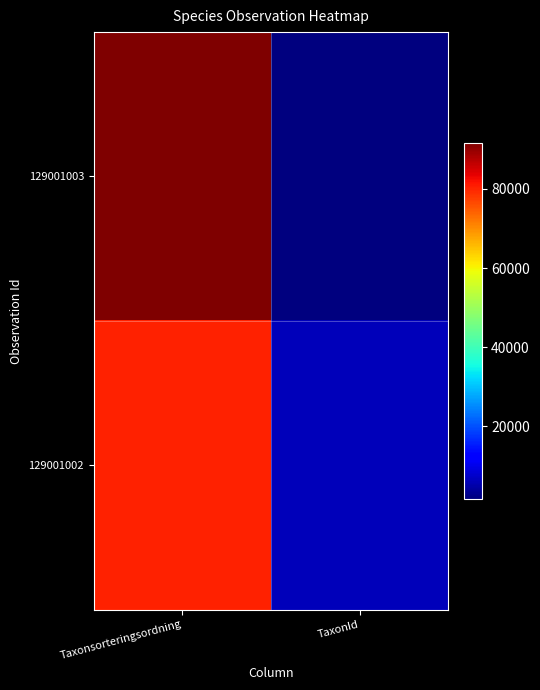

What is the difference between the highest and lowest values at TaxonId?

4874